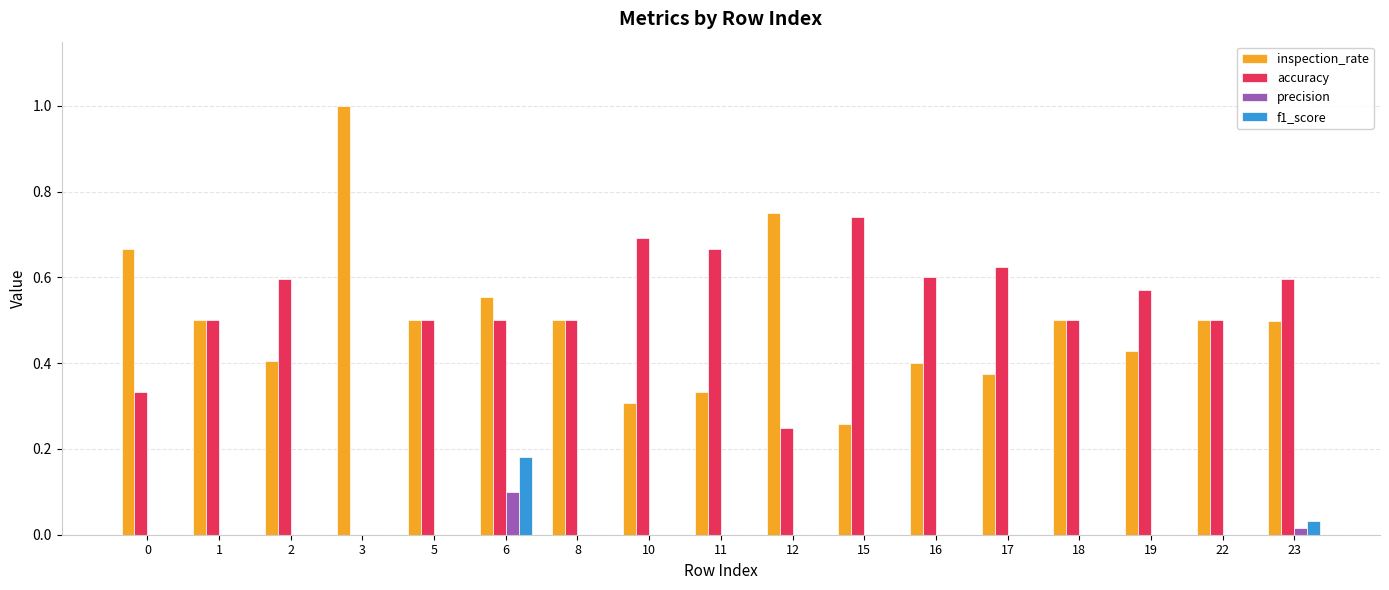

Is the value of accuracy at 18 greater than the value of precision at 15?

Yes